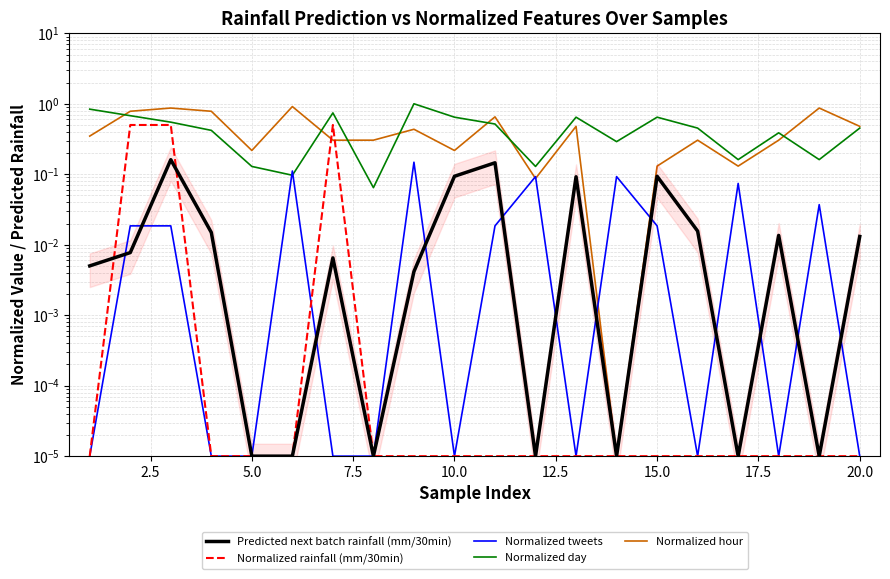

What is the difference between the second highest and second lowest values in the Normalized hour series?

0.8